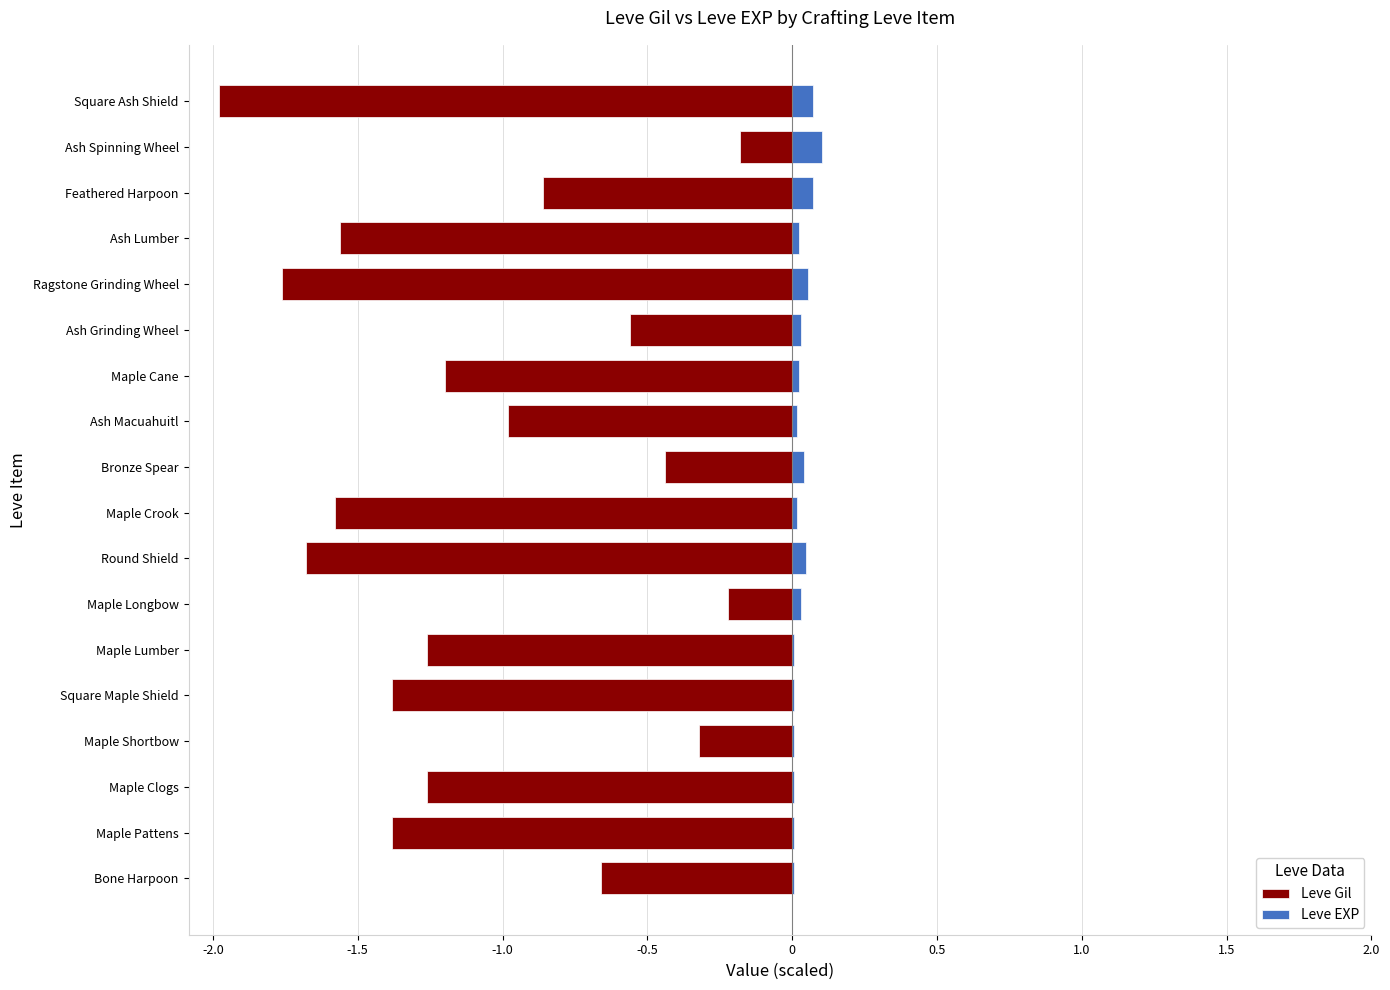

What is the difference between the second highest and minimum values in the Leve EXP series?

0.1